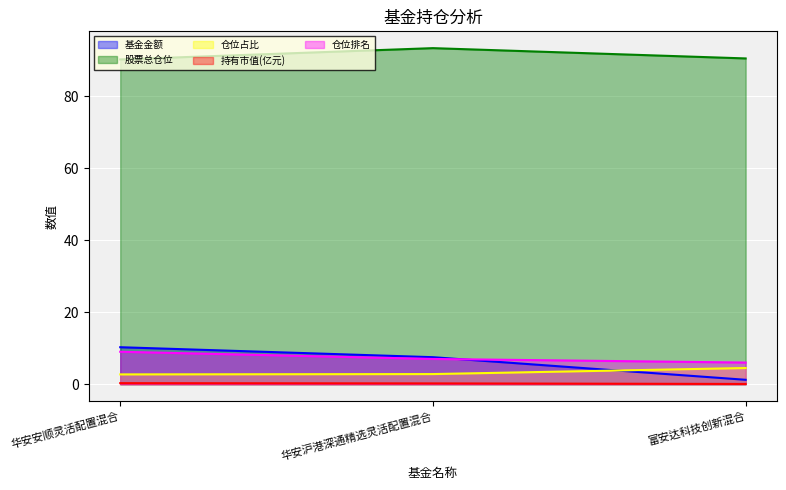

Which category has the lowest value in the 持有市值(亿元) series?

富安达科技创新混合